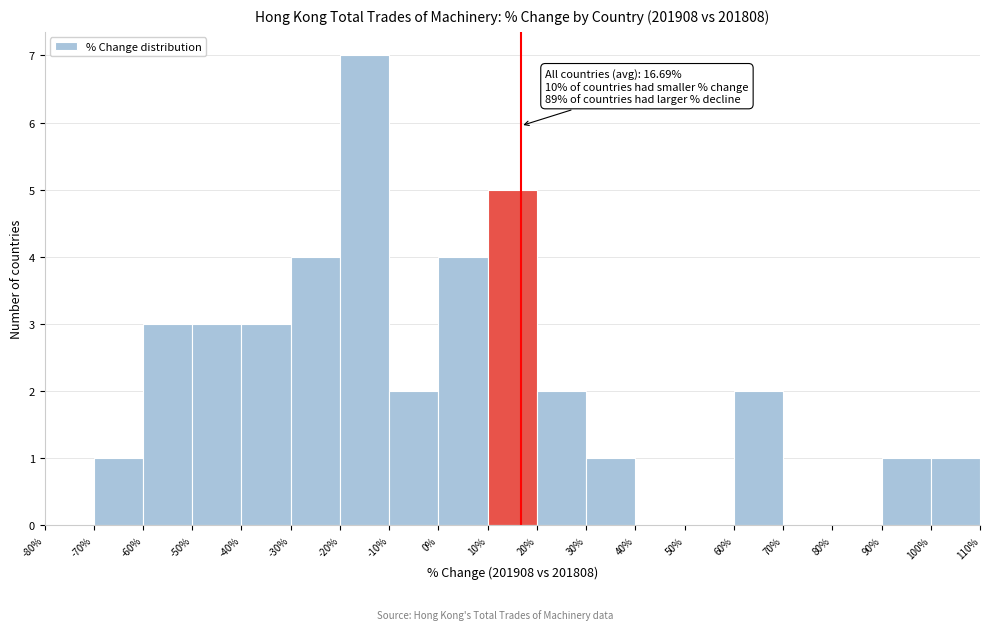

Which range on the x-axis has the tallest bar?

-20% to -10%